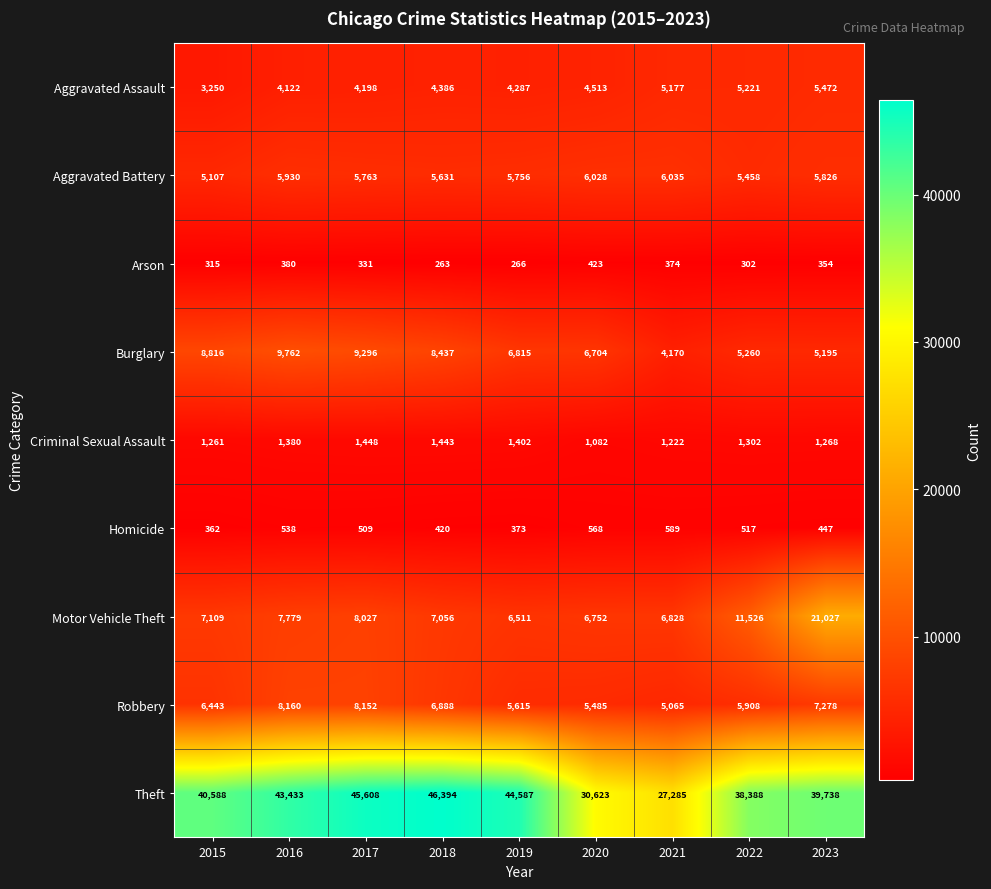

What is the sum of the Homicide values at 2017 and 2020?

1077